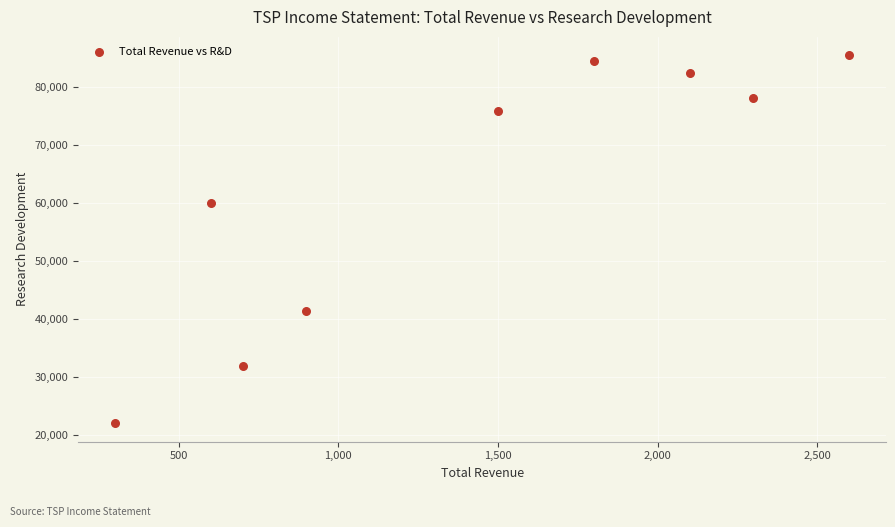

What Y value in the scatter plot is closest to 53750?

60000